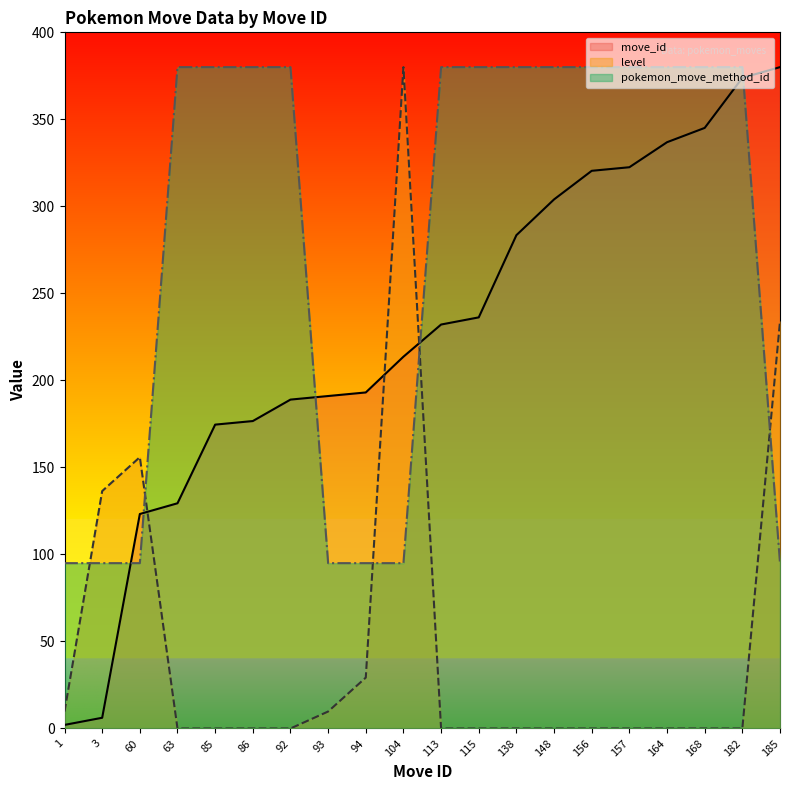

Is this an area chart (filled region under the line)?

No